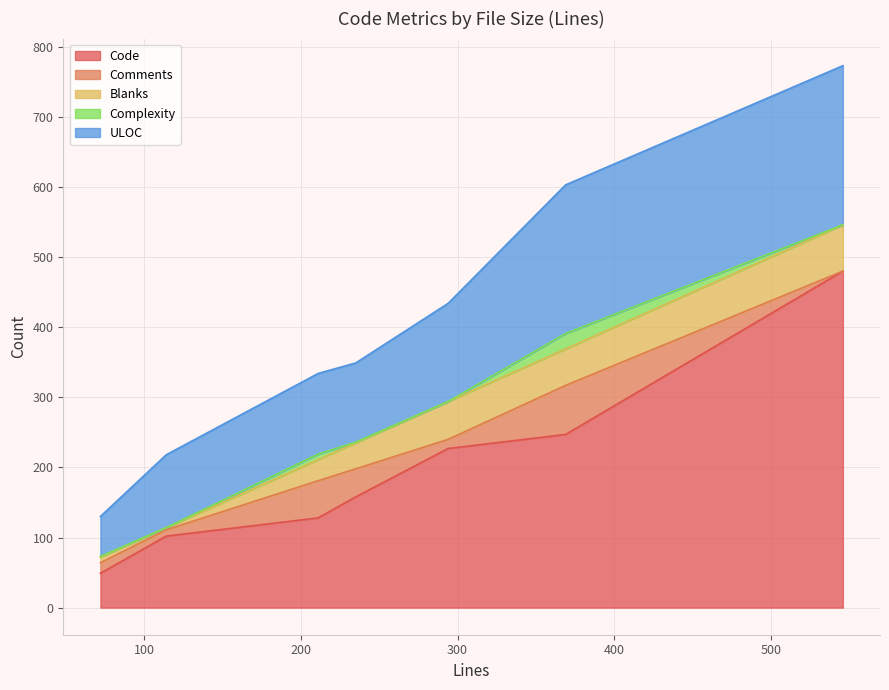

True or false: ULOC and Complexity intersect in this chart.

False